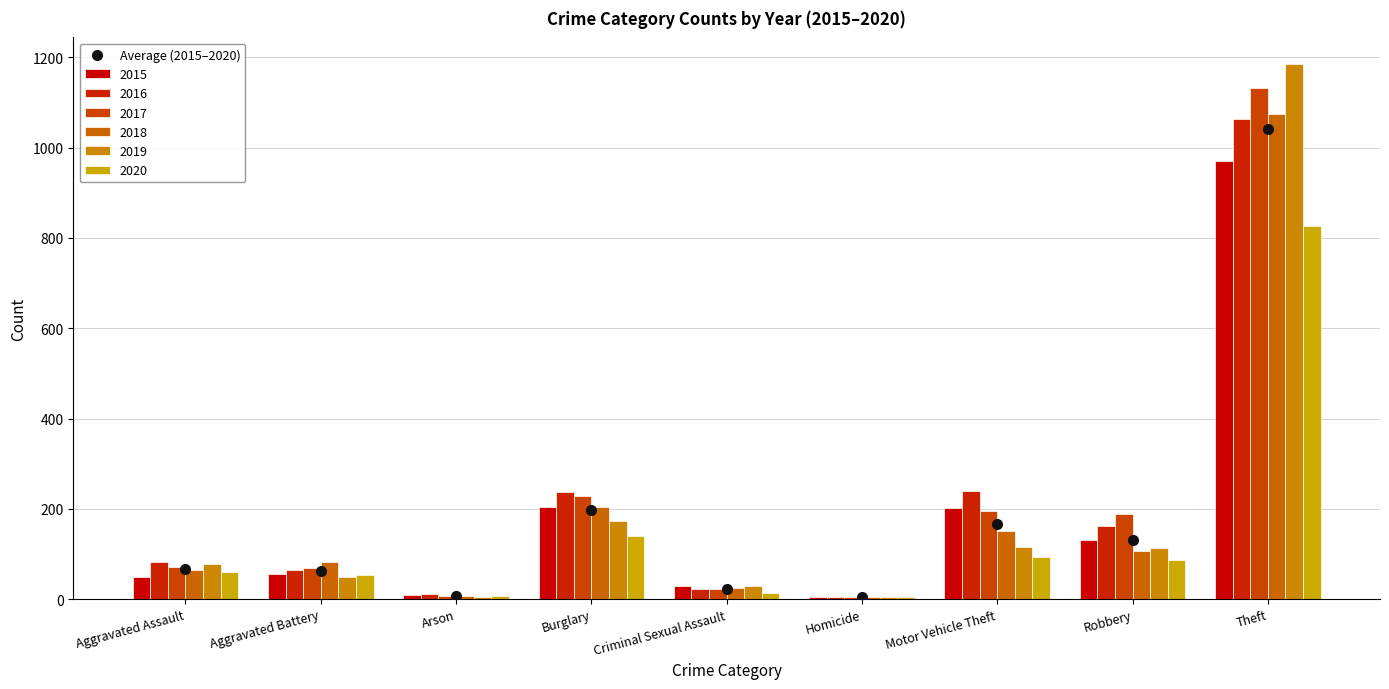

Reading right to left, what are all the values shown in this chart?

Theft=1042.2	Robbery=131.2	Motor Vehicle Theft=166.2	Homicide=4.3	Criminal Sexual Assault=23.2	Burglary=197.2	Arson=7.8	Aggravated Battery=61.8	Aggravated Assault=67.2